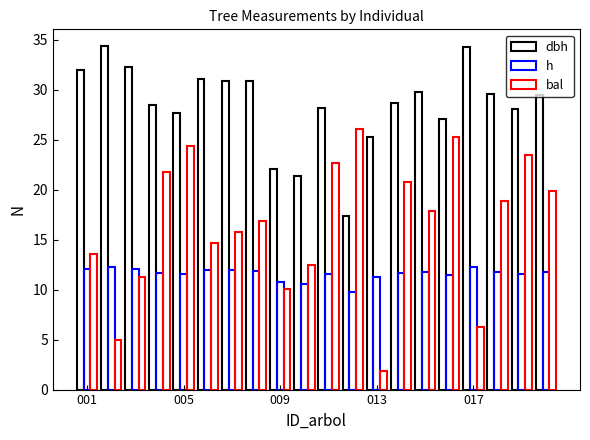

Count the number of data series in this chart.

3